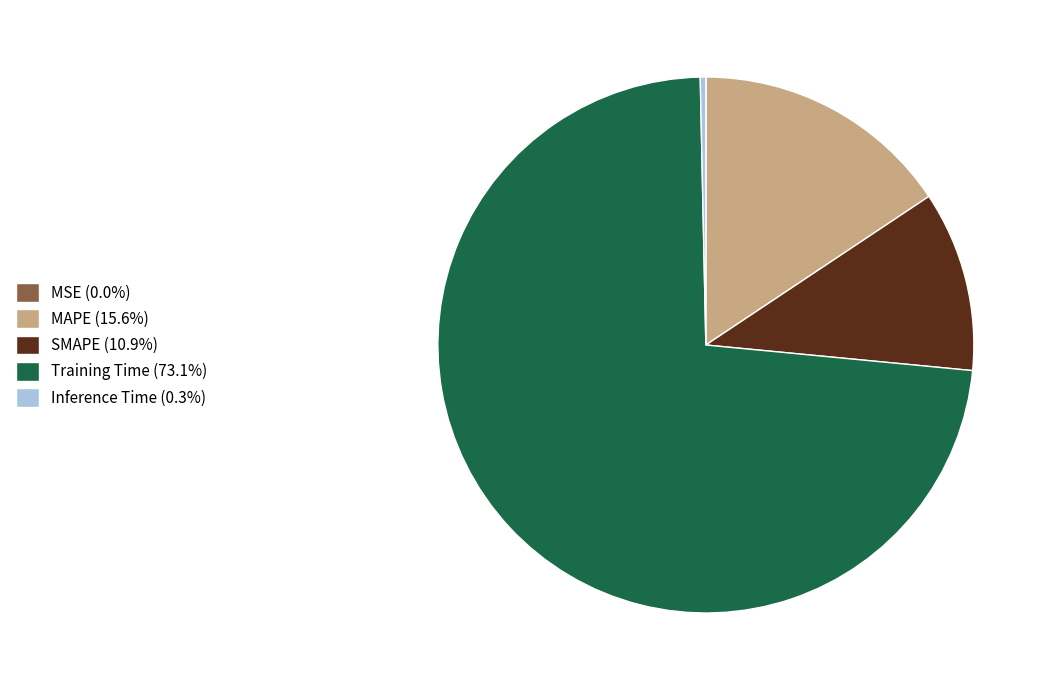

What is the largest slice in the pie chart?

Training Time